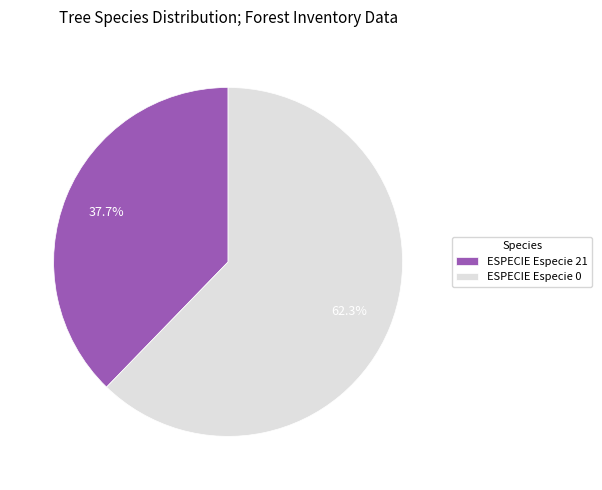

What is the majority slice?

ESPECIE Especie 0